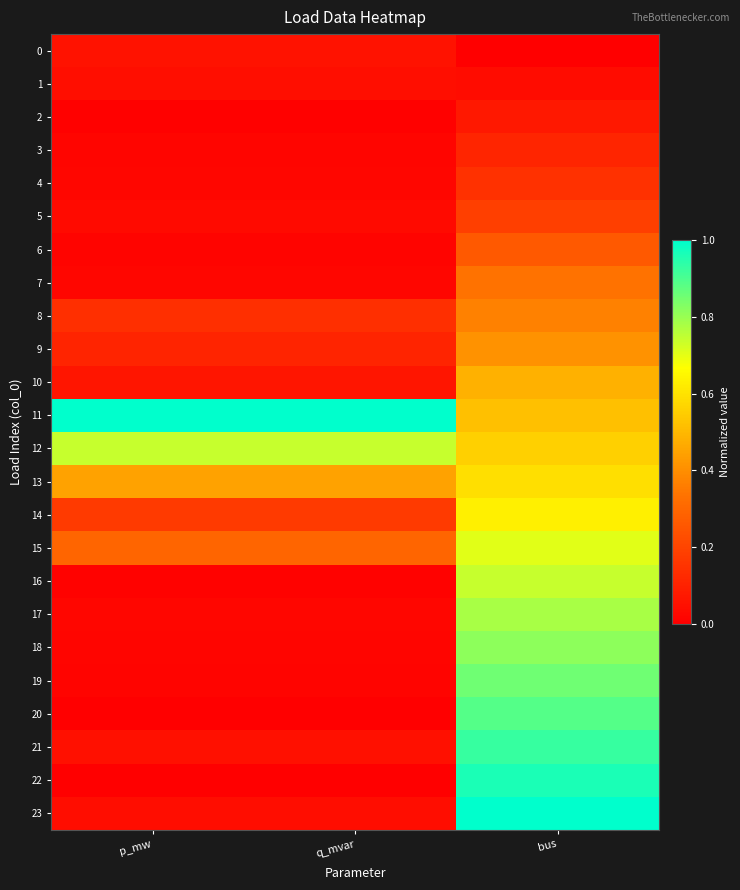

Which series has the largest total across all categories?

11